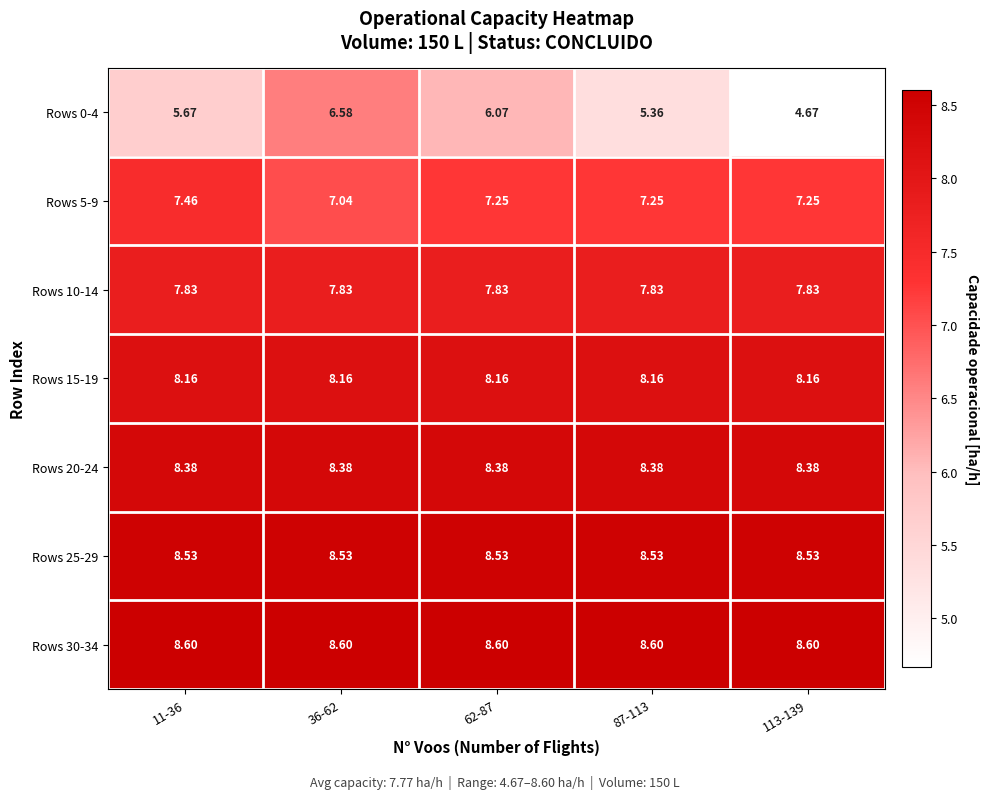

Count the number of categories in the chart.

5